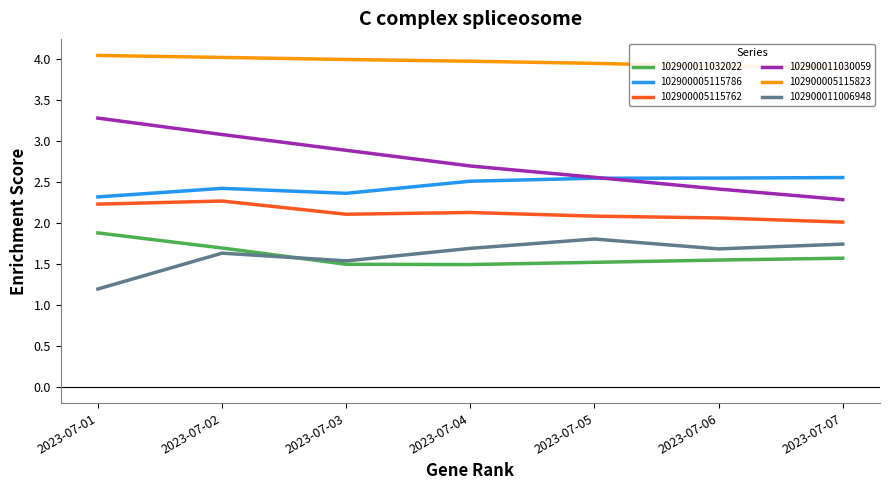

The 102900005115786 series shows 0.9 at 2023-07-01. True or false?

False